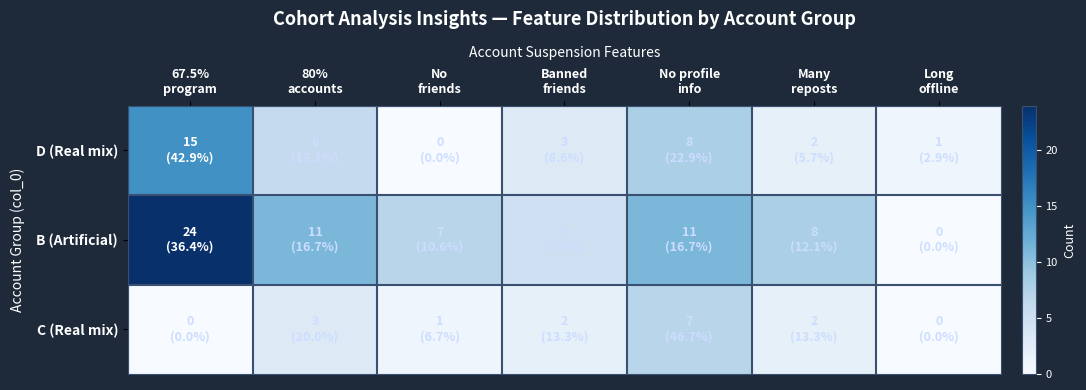

What is the difference between the highest and lowest values at 67.5%
program?

24